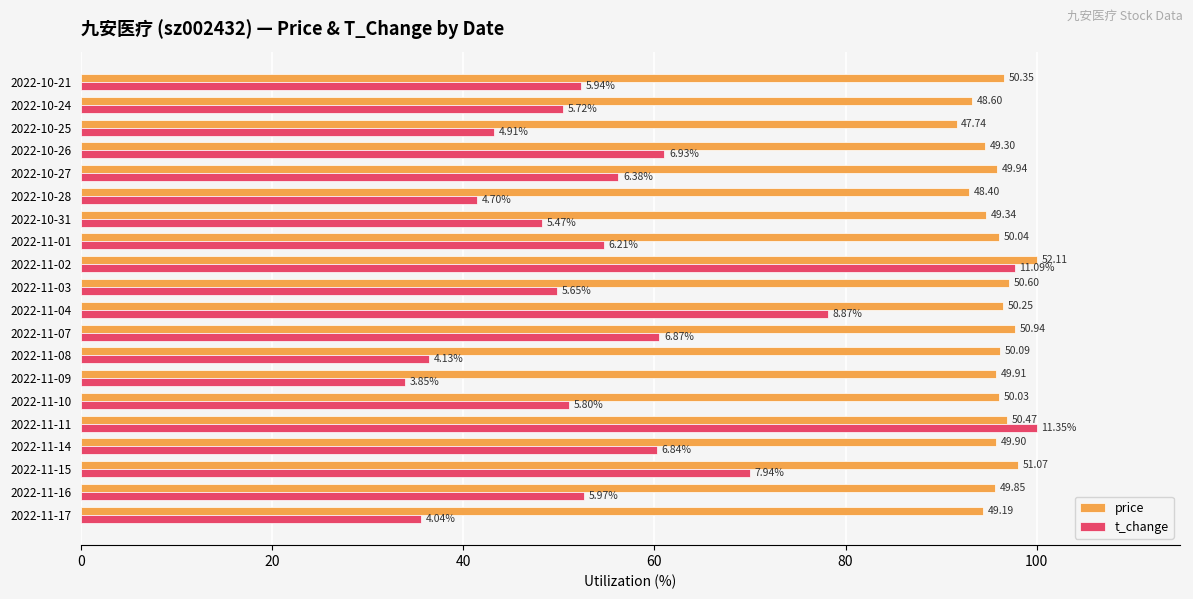

What is the lowest value of the t_change series?

33.9